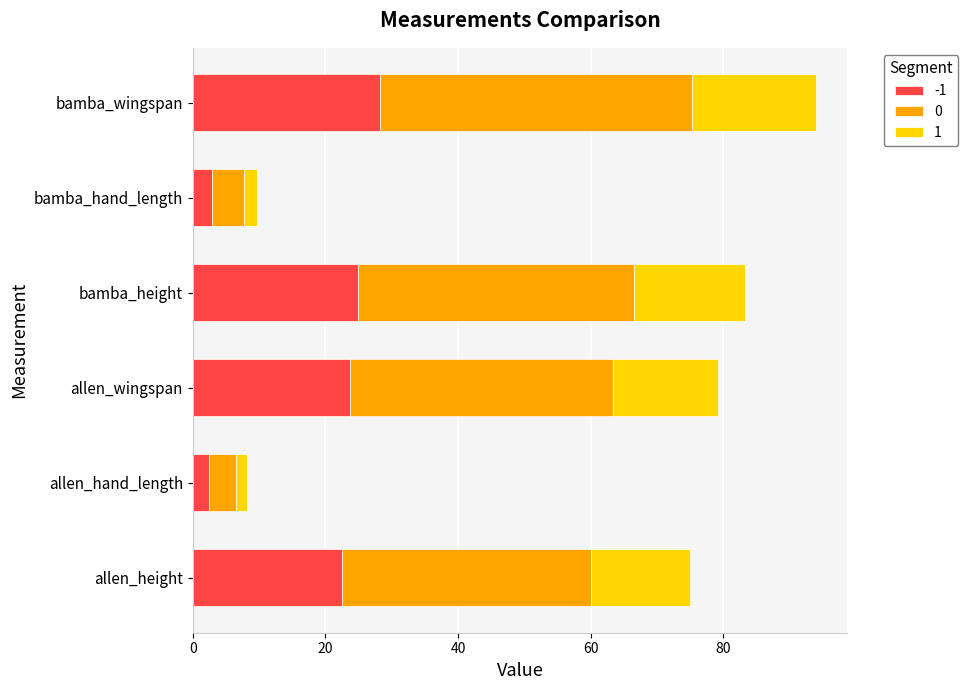

At which category is the sum across all series the highest?

bamba_wingspan